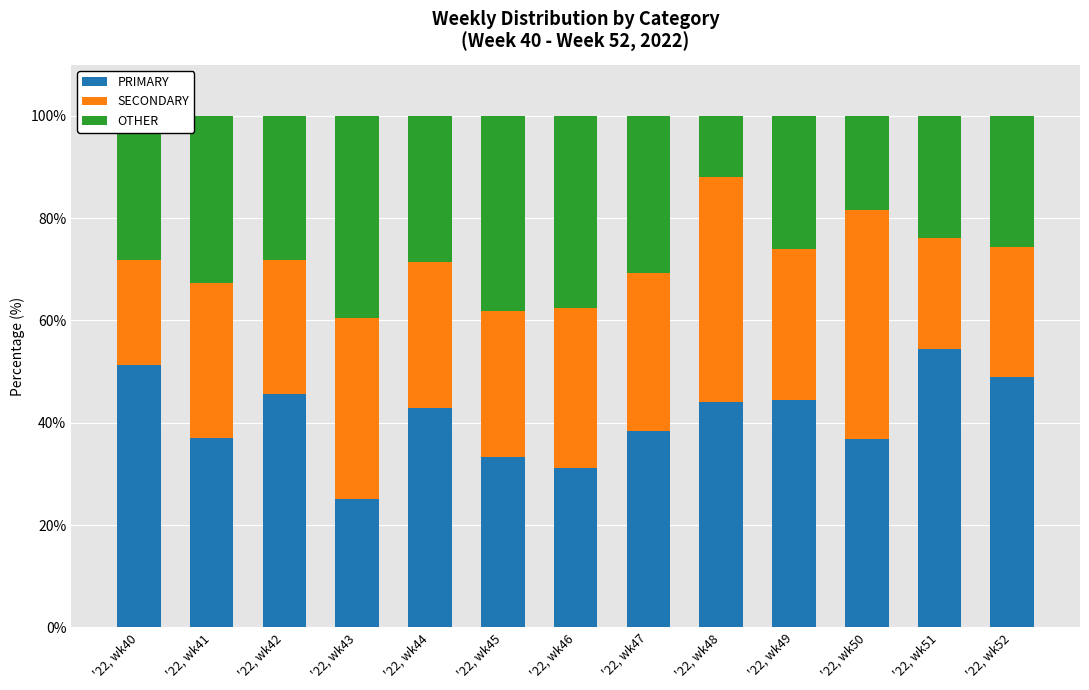

Rank the categories by PRIMARY value from lowest to highest.

'22, wk43, '22, wk46, '22, wk45, '22, wk50, '22, wk41, '22, wk47, '22, wk44, '22, wk48, '22, wk49, '22, wk42, '22, wk52, '22, wk40, '22, wk51